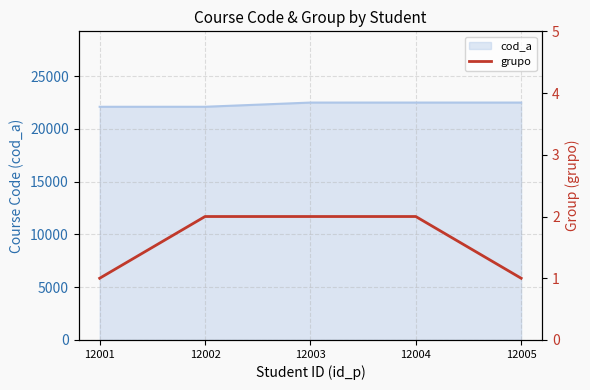

What is the maximum value for cod_a?

22502